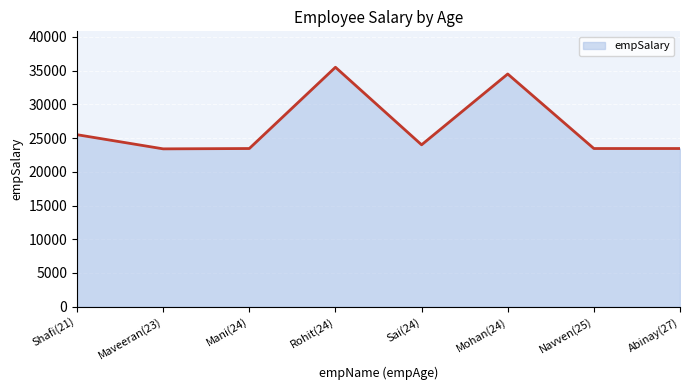

Which label corresponds to the largest value in the chart?

Rohit(24)